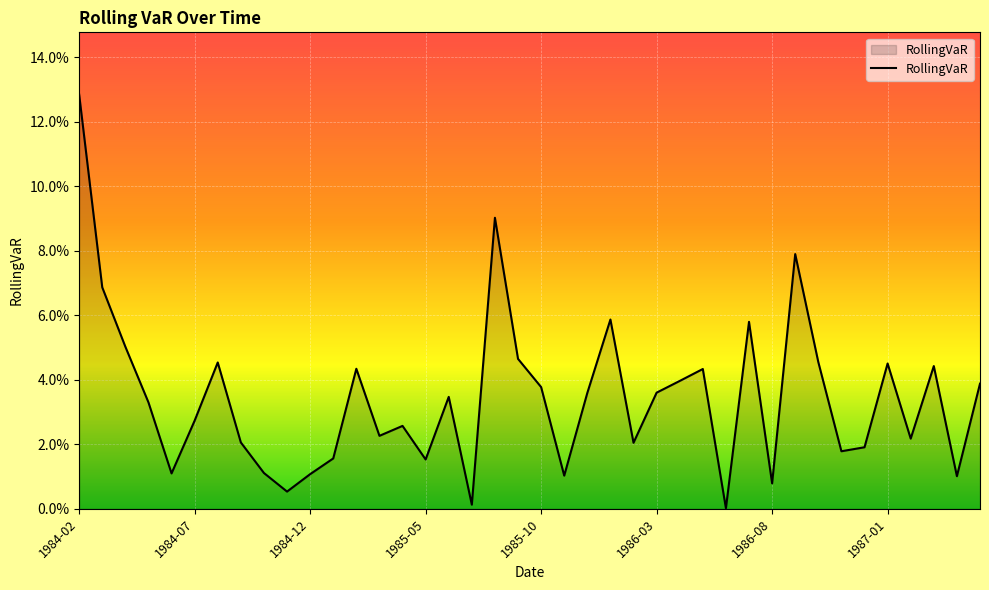

Is this an area chart (filled region under the line)?

Yes